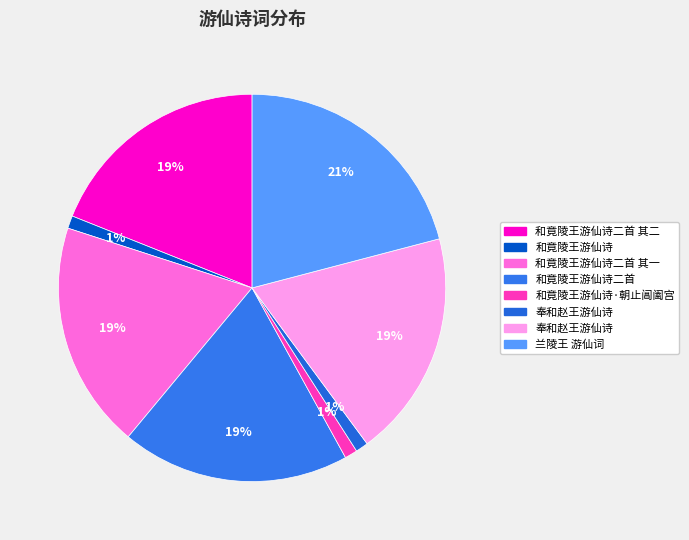

Is there any slice that represents more than half of the pie?

No